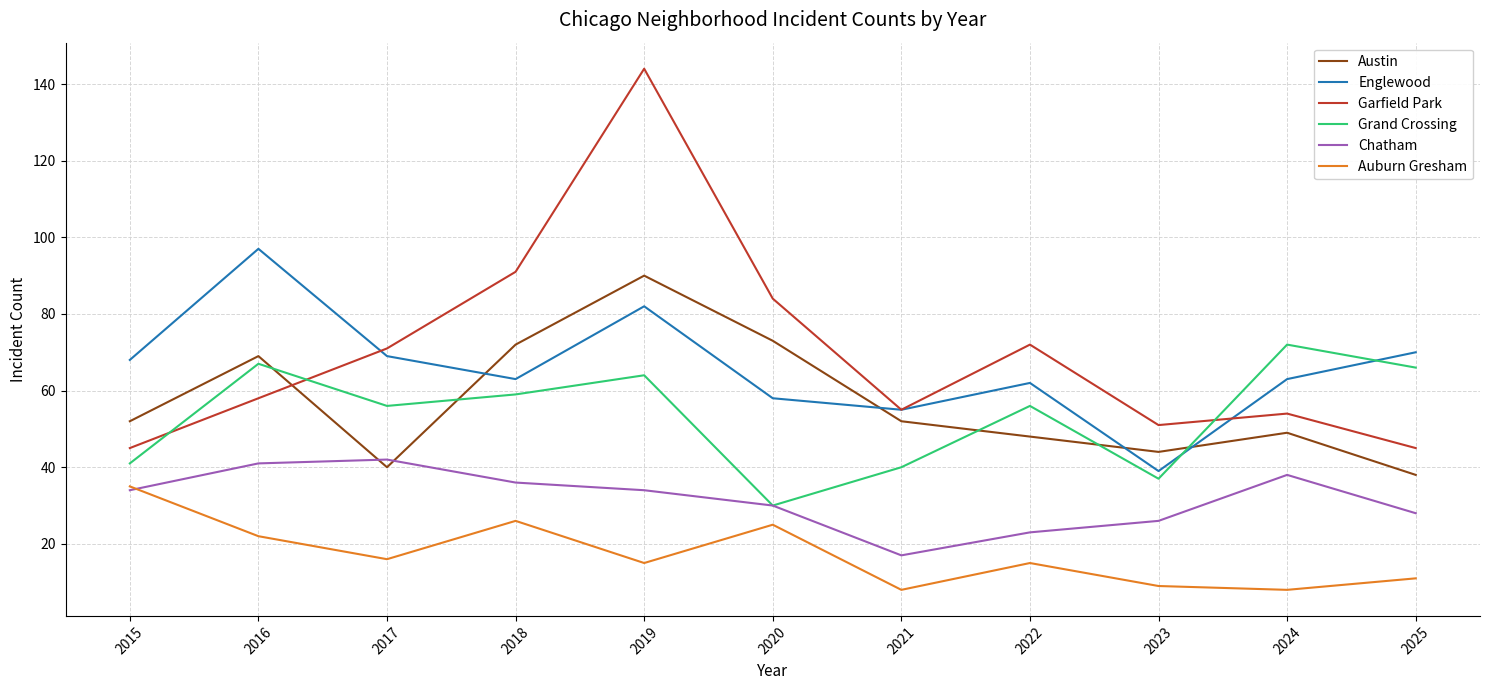

What is the difference between the Auburn Gresham values at 2018 and 2023?

17